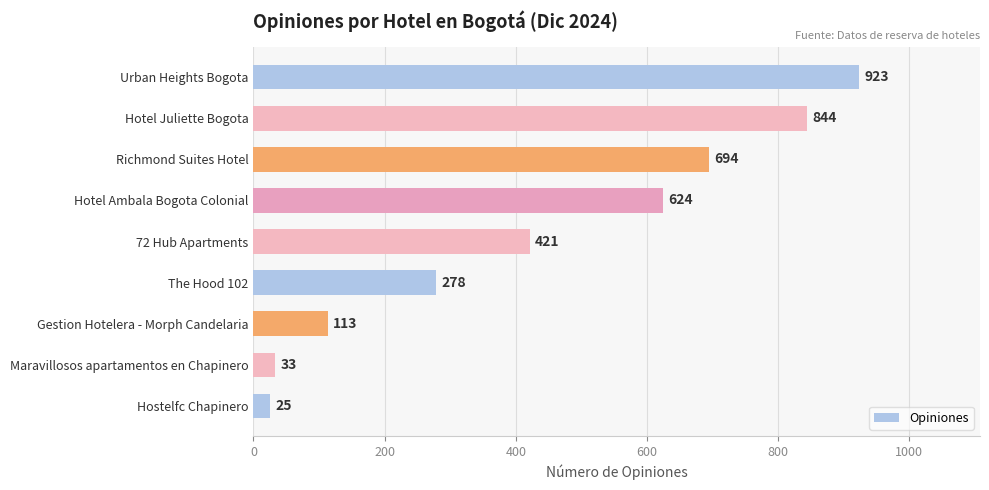

What is the maximum value shown in the chart?

923